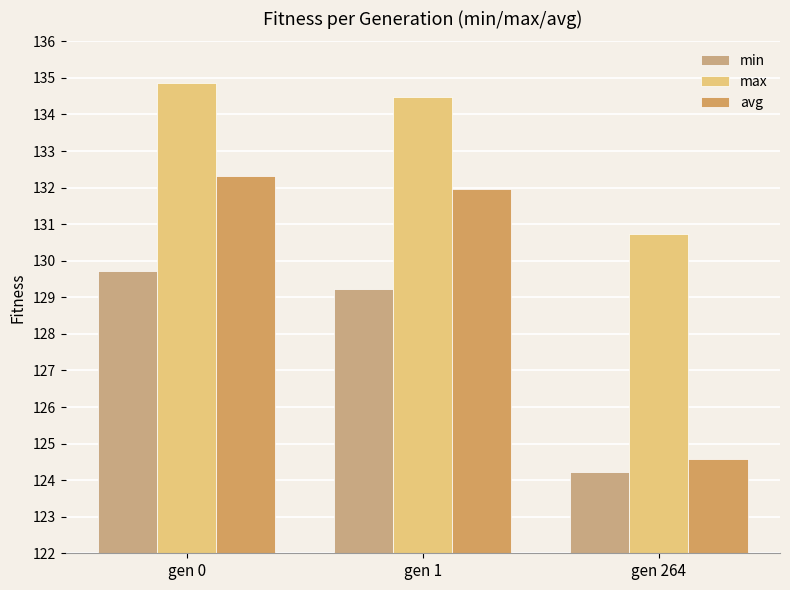

How many data points in max are above 134?

2